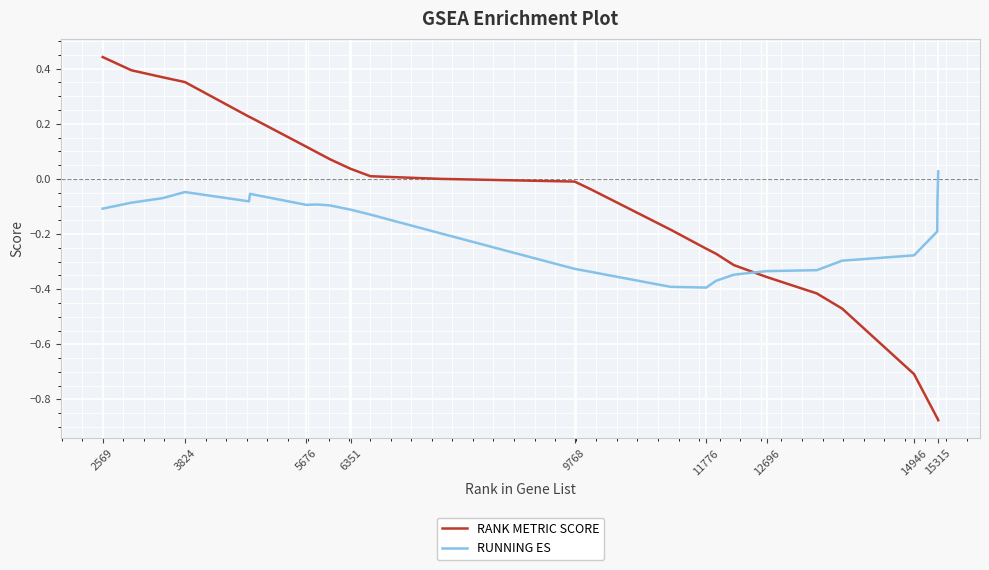

Which series has the widest spread of values?

RANK METRIC SCORE